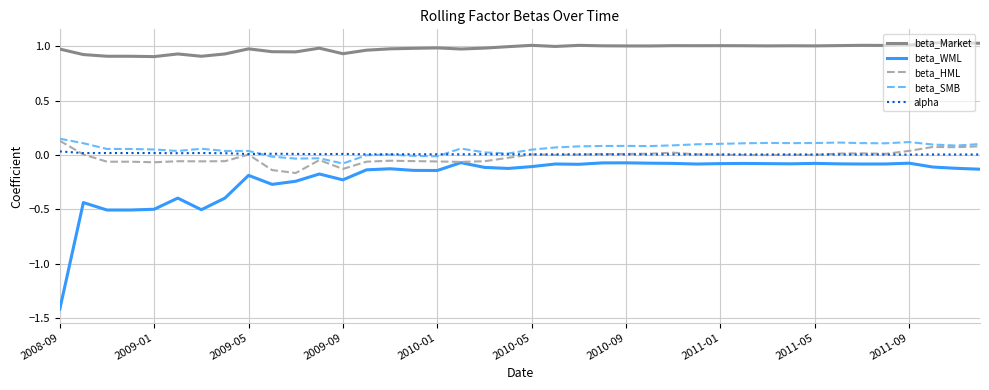

Which series has the largest total across all categories?

beta_Market